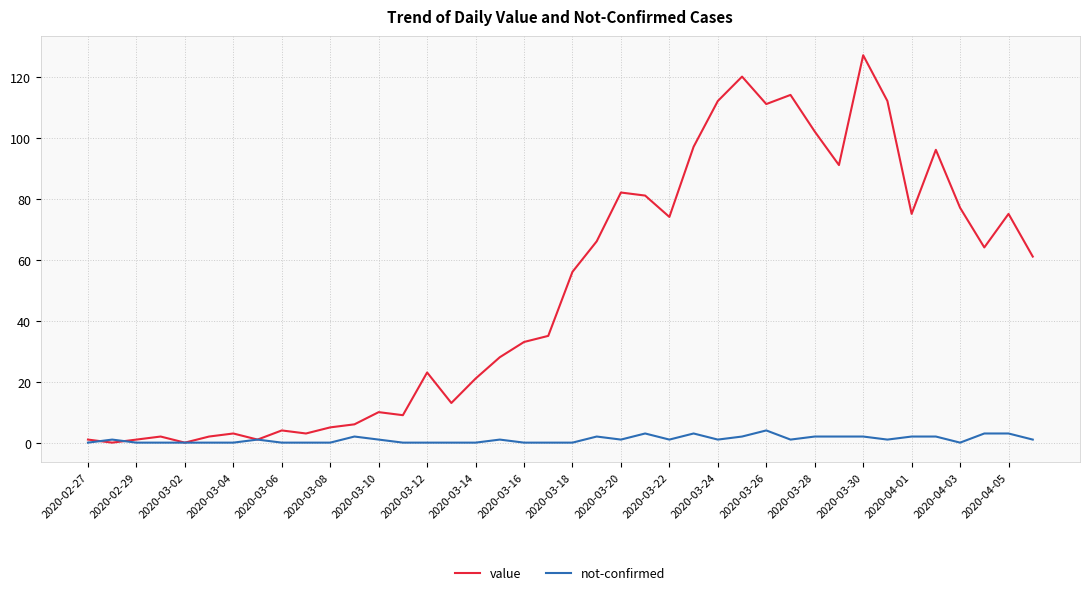

What is the maximum value shown in the chart?

127